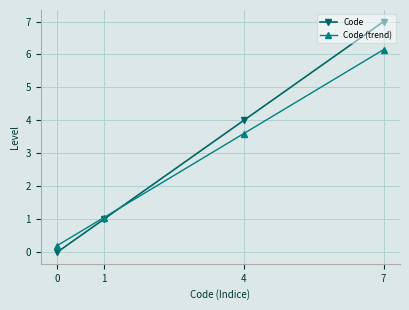

How many positive values does the Code series have?

3